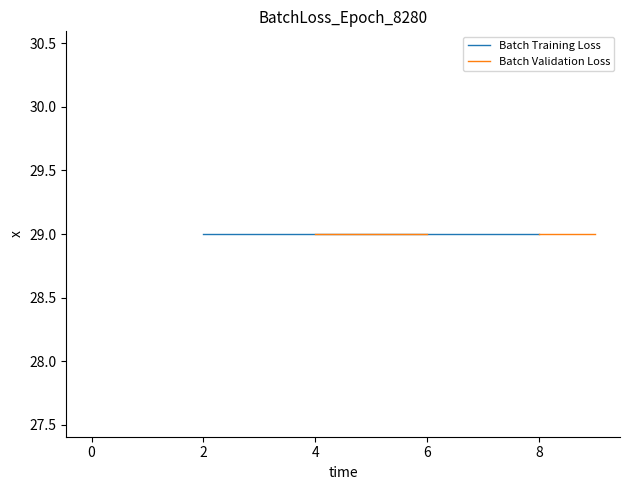

Is this an area chart (filled region under the line)?

No